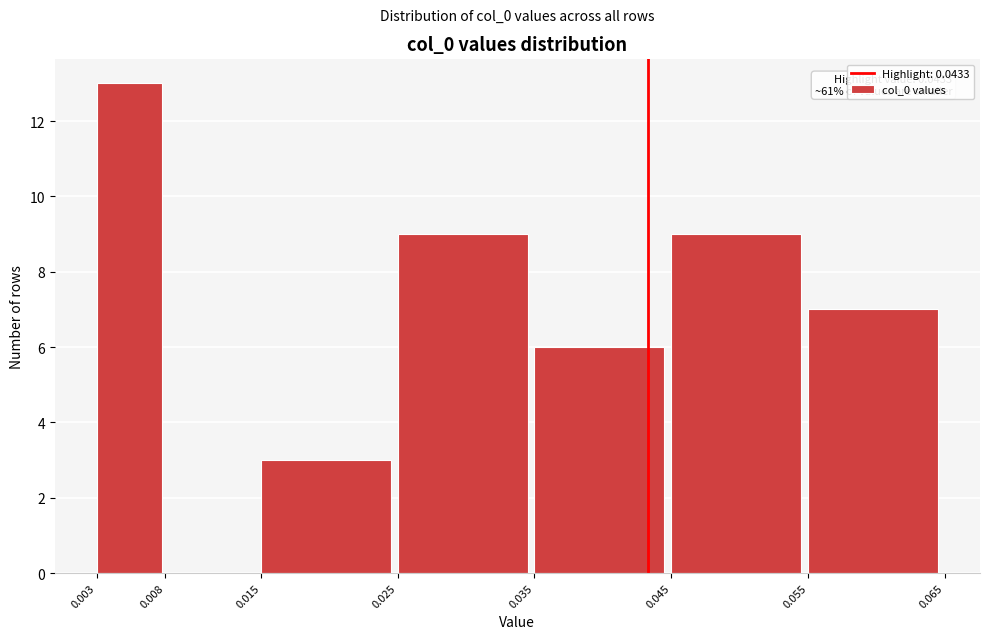

Over which range of the x-axis is the bar tallest?

0.003 to 0.008